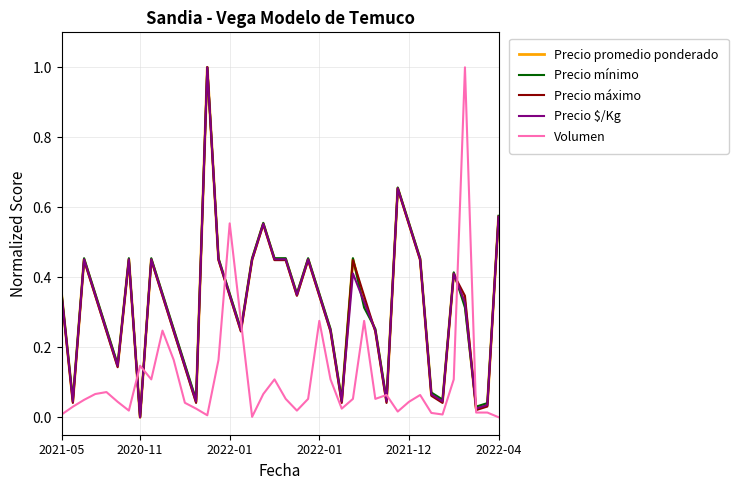

What is the maximum value for Precio $/Kg?

1.0